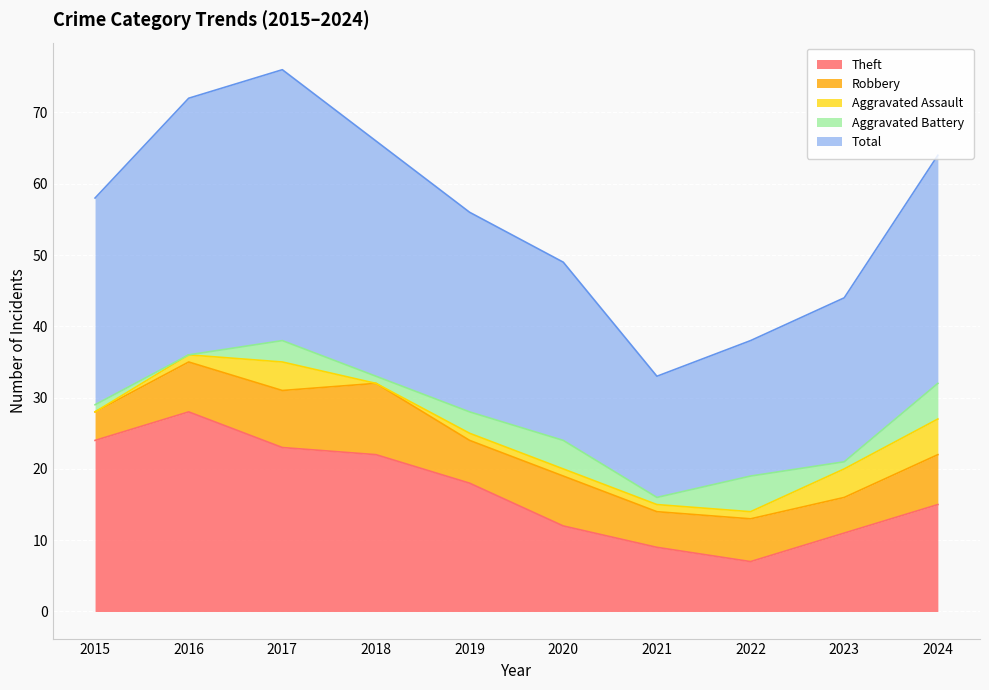

Which has a higher value, 2022 or 2021?

2021